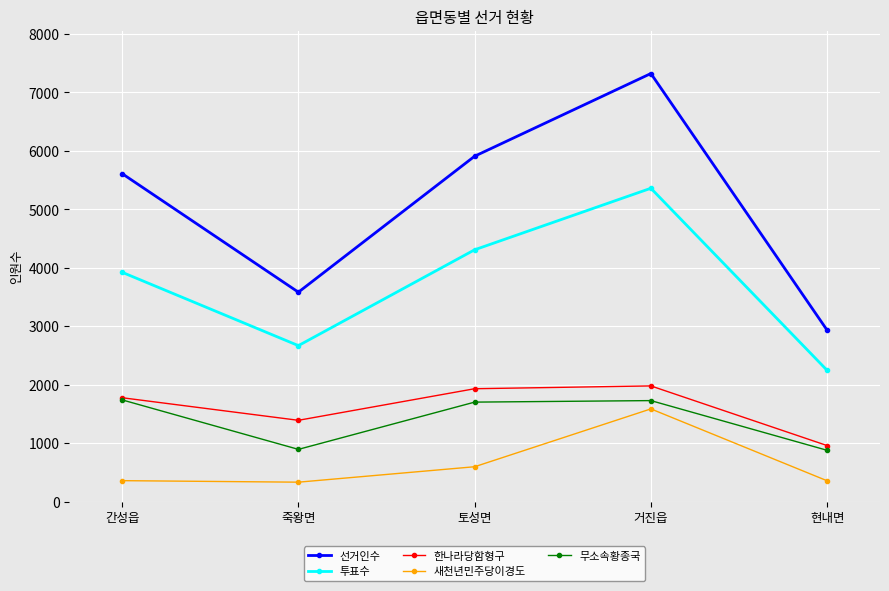

What position from the right is 토성면?

3